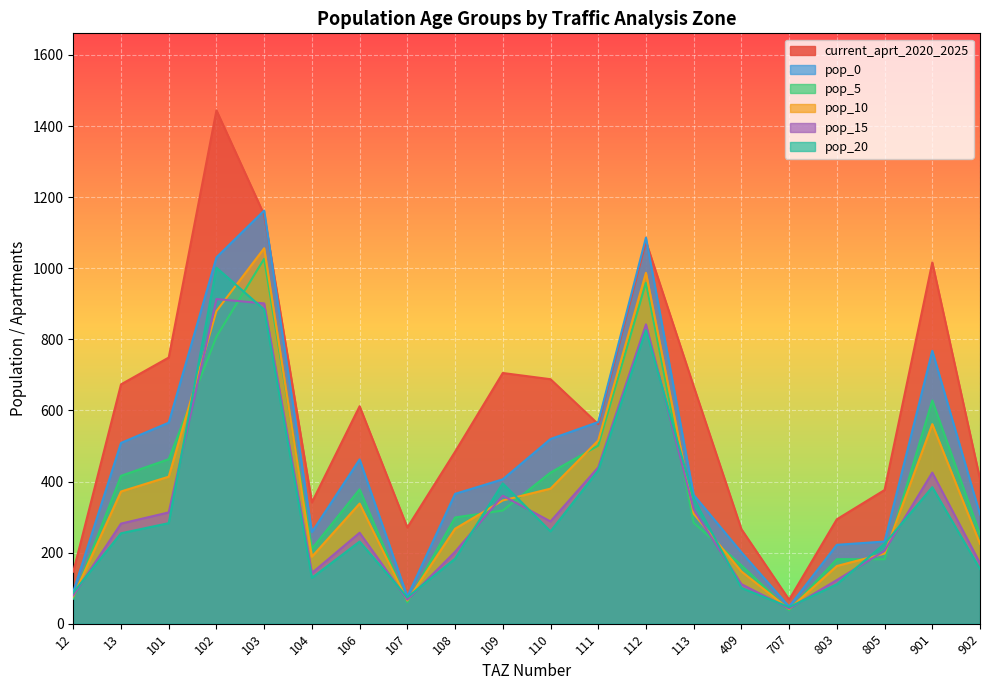

Reading left to right, transcribe all the data shown in this chart.

current_aprt_2020_2025: 12=146.5	13=673.2	101=748.7	102=1444.2	103=1150.4	104=341.2	106=611.7	107=270.5	108=483.6	109=705.3	110=687.8	111=561.4	112=1075.1	113=668.0	409=266.0	707=67.5	803=293.7	805=376.0	901=1016.4	902=407.0
pop_0: 12=90.0	13=508.6	101=565.6	102=1030.5	103=1162.3	104=257.7	106=462.1	107=76.2	108=365.3	109=406.2	110=519.5	111=567.2	112=1086.2	113=362.4	409=200.9	707=48.0	803=221.9	805=231.2	901=767.7	902=307.4
pop_5: 12=70.6	13=416.0	101=462.7	102=807.6	103=1026.6	104=210.8	106=378.0	107=59.8	108=298.8	109=318.3	110=425.0	111=501.0	112=959.4	113=284.0	409=164.4	707=37.7	803=181.5	805=181.2	901=628.1	902=251.5
pop_10: 12=76.8	13=371.9	101=413.6	102=879.5	103=1056.3	104=188.5	106=337.9	107=65.1	108=267.1	109=346.6	110=379.9	111=515.5	112=987.2	113=309.3	409=146.9	707=41.0	803=162.2	805=197.3	901=561.4	902=224.8
pop_15: 12=79.8	13=281.5	101=313.1	102=913.4	103=901.1	104=142.7	106=255.8	107=67.6	108=202.2	109=360.0	110=287.6	111=439.7	112=842.1	113=321.2	409=111.2	707=42.6	803=122.8	805=204.9	901=425.0	902=170.2
pop_20: 12=87.5	13=254.3	101=282.8	102=1001.5	103=883.7	104=128.9	106=231.1	107=74.1	108=182.7	109=394.7	110=259.8	111=431.3	112=825.9	113=352.2	409=100.5	707=46.7	803=110.9	805=224.6	901=383.9	902=153.7